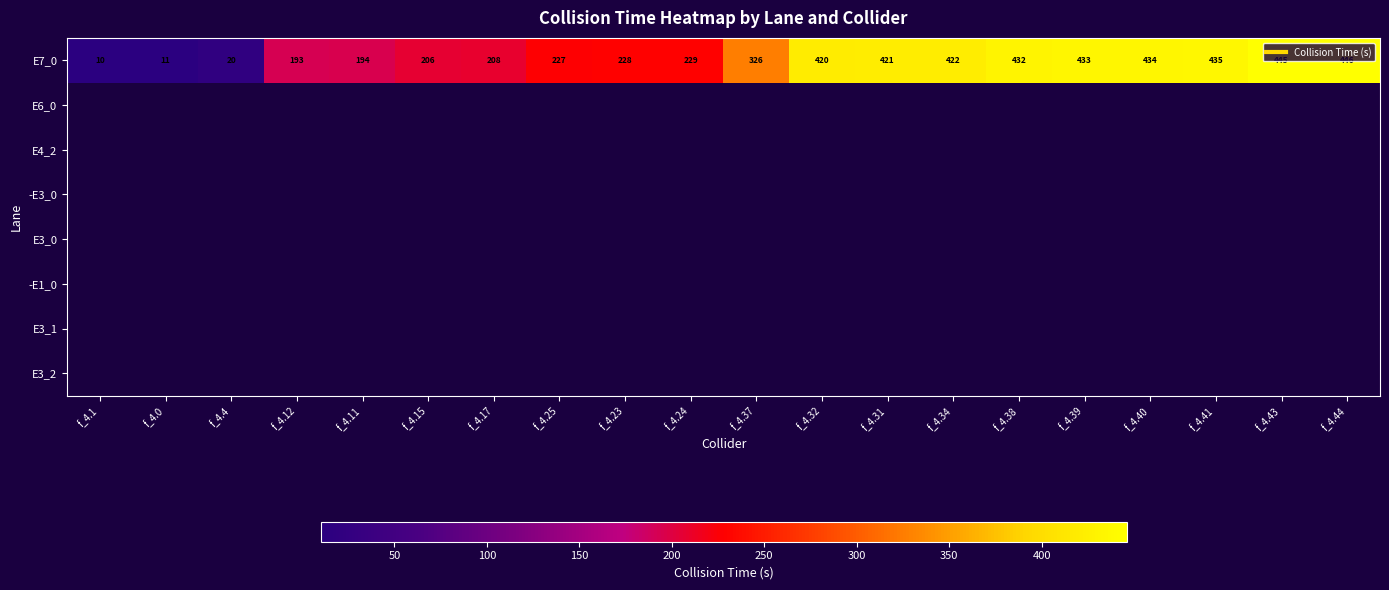

Which series has the widest spread of values?

E7_0